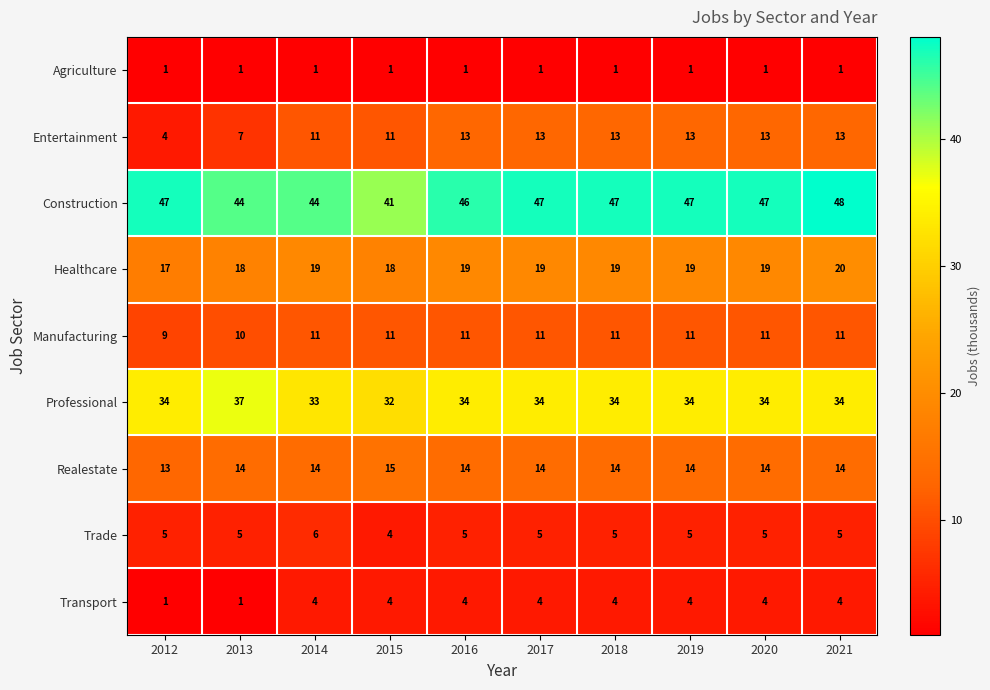

Where is Entertainment nearest to the value 8?

2013